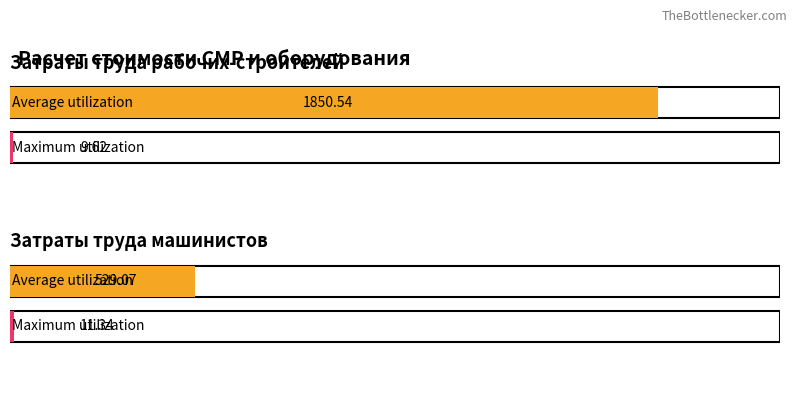

What is the difference between the highest and lowest values at Затраты труда машинистов?

517.7